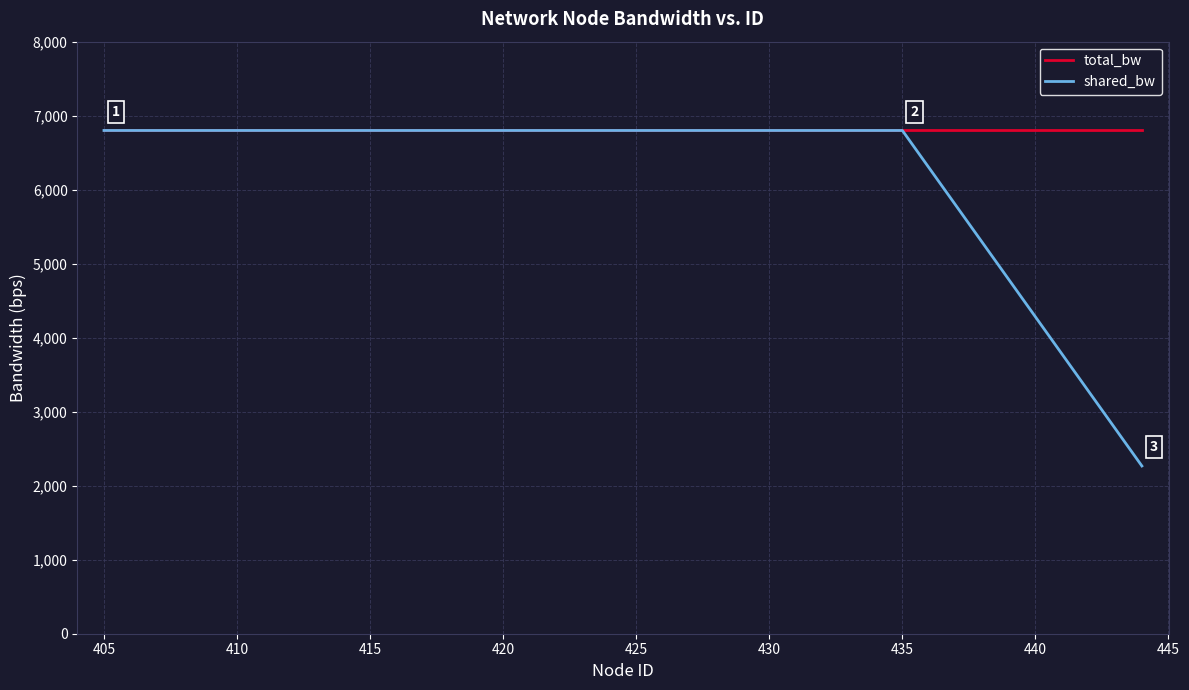

How many series are shown in this chart?

2